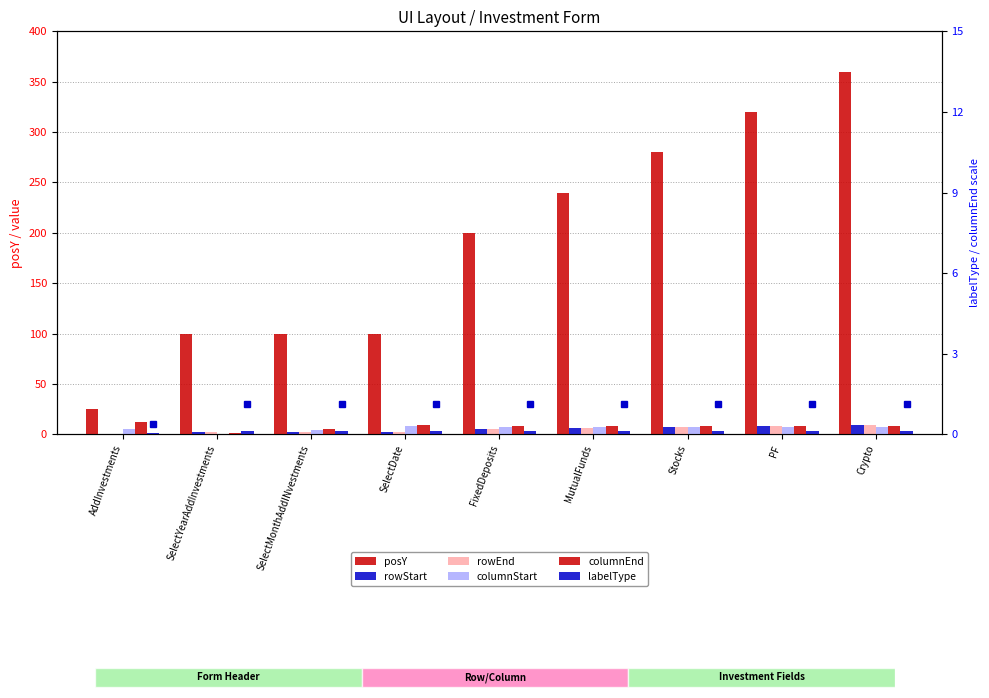

Reading left to right, list all the values displayed in this chart.

posY: 25	100	100	100	200	240	280	320	360
rowStart: 0	2	2	2	5	6	7	8	9
rowEnd: 0	2	2	2	5	6	7	8	9
columnStart: 5	0	4	8	7	7	7	7	7
columnEnd: 12	1	5	9	8	8	8	8	8
labelType: 1	3	3	3	3	3	3	3	3